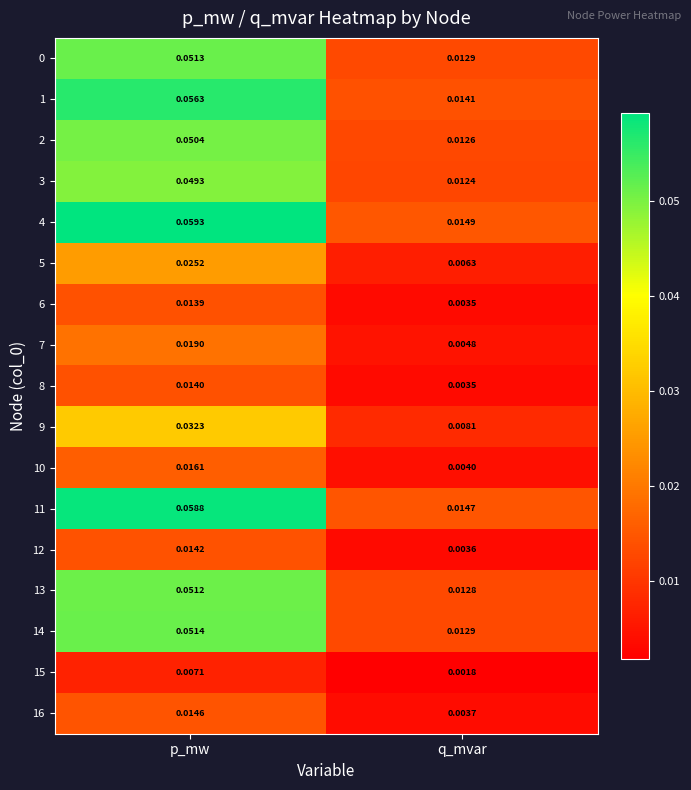

Where is 10 nearest to the value 0?

q_mvar